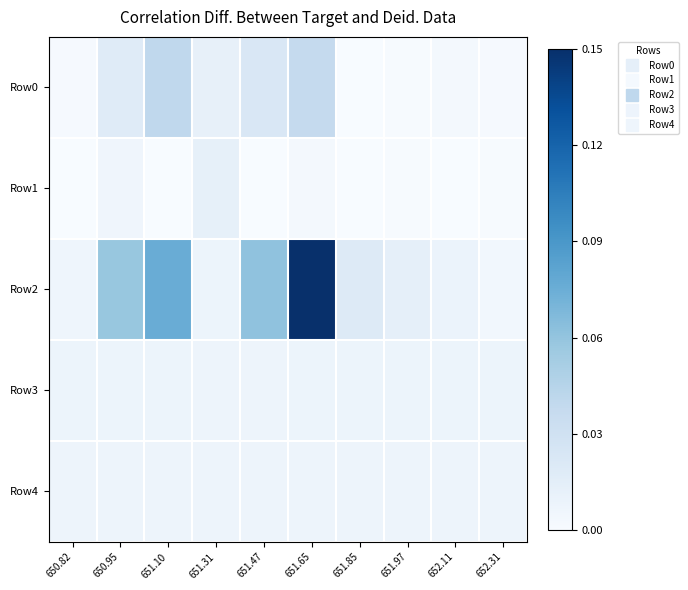

At 651.97, list the series in order from largest to smallest.

Row2, Row3, Row4, Row1, Row0